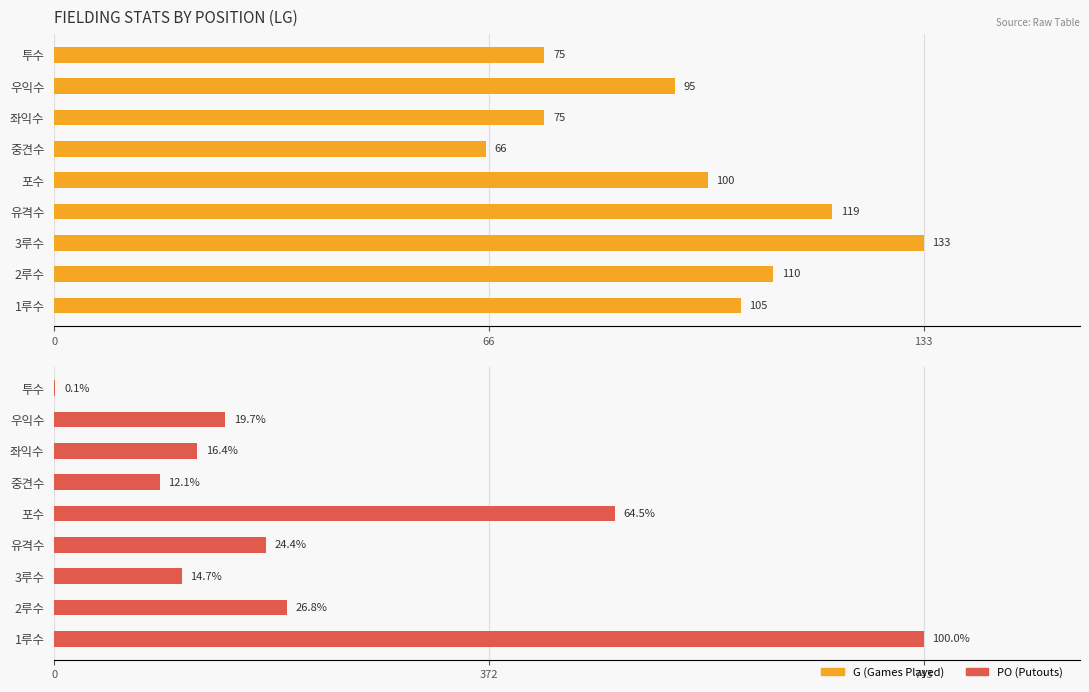

Which series changed the most between 포수 and 중견수?

PO